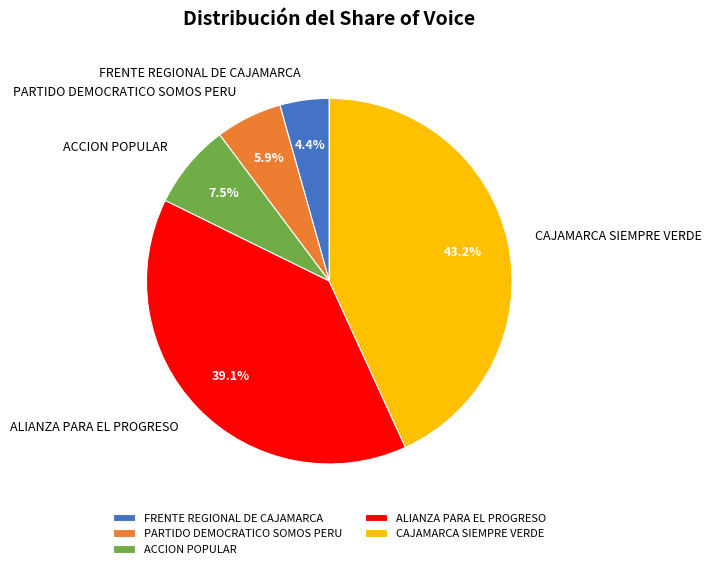

Does any single category account for the majority?

No